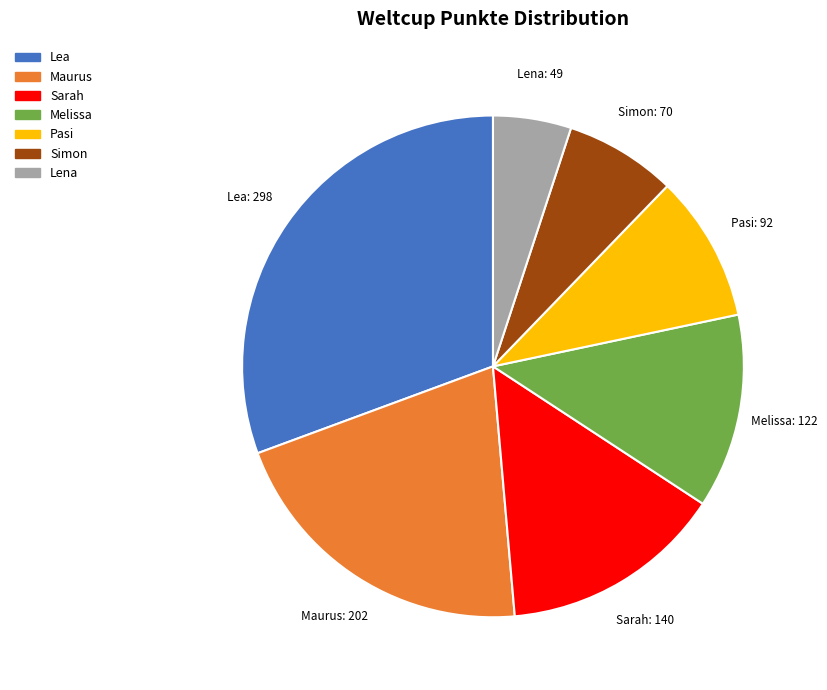

The Lena slice represents 5% of the pie. True or false?

True